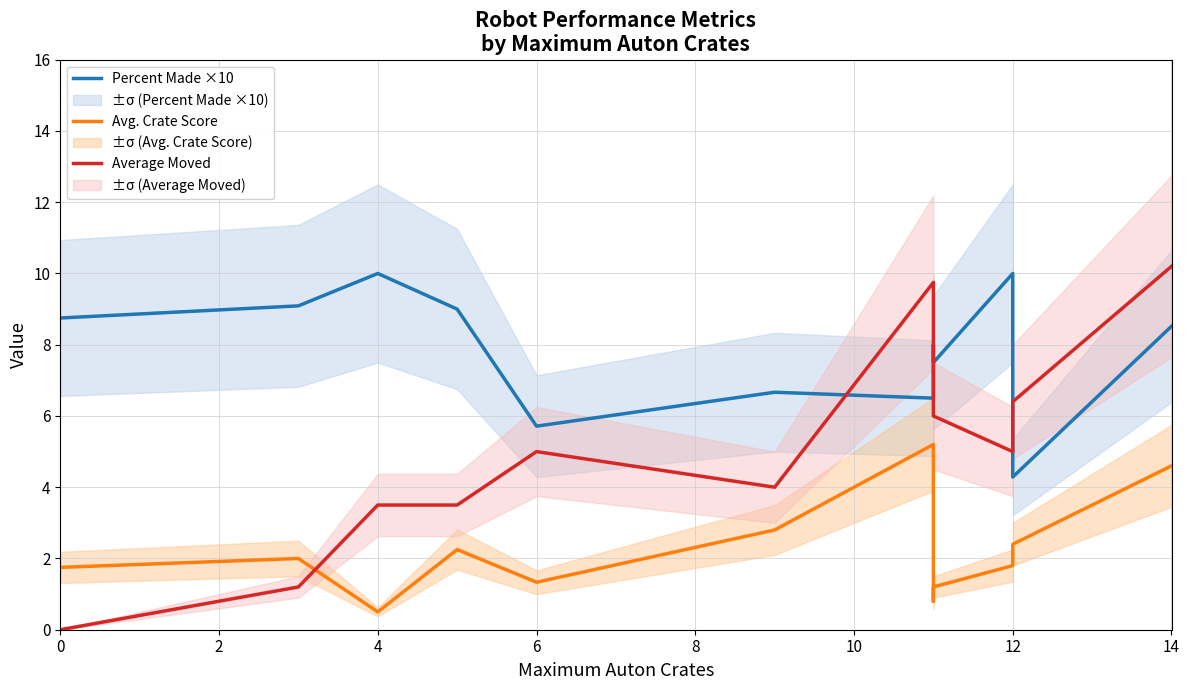

Is this an area chart (filled region under the line)?

No